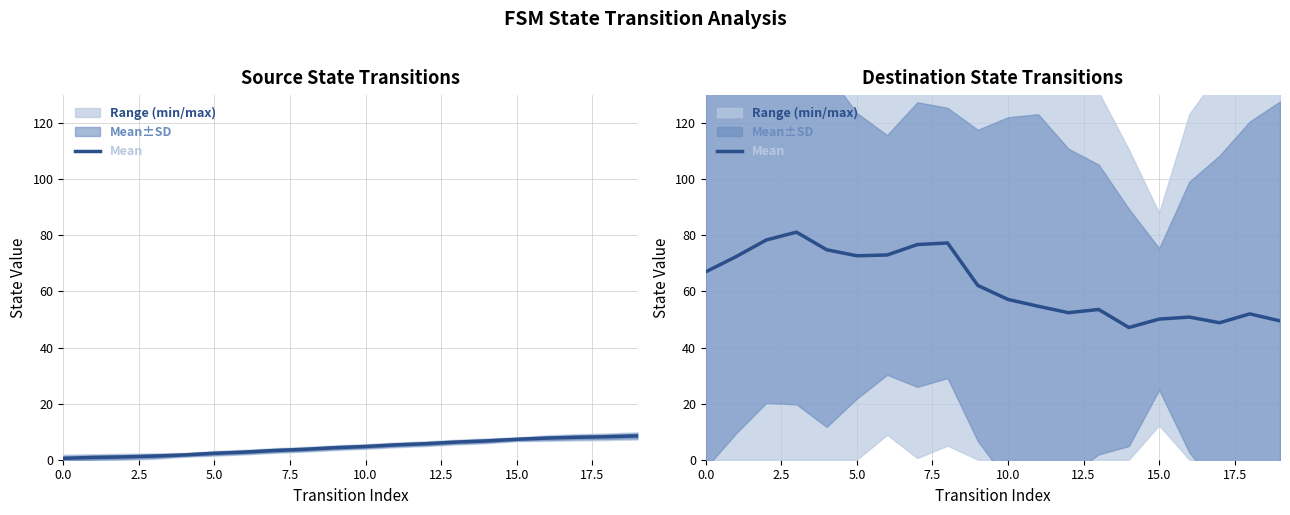

What is the ratio of the value at 9 to the value at 10?

1.1